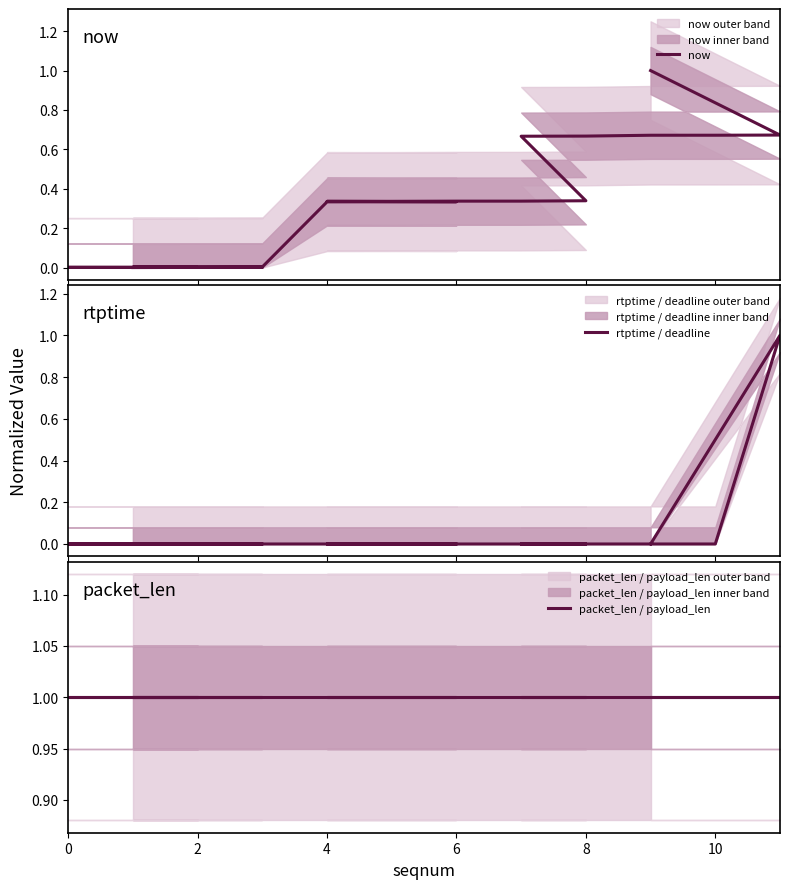

True or false: packet_len / payload_len has more than 2 interior local peaks.

False